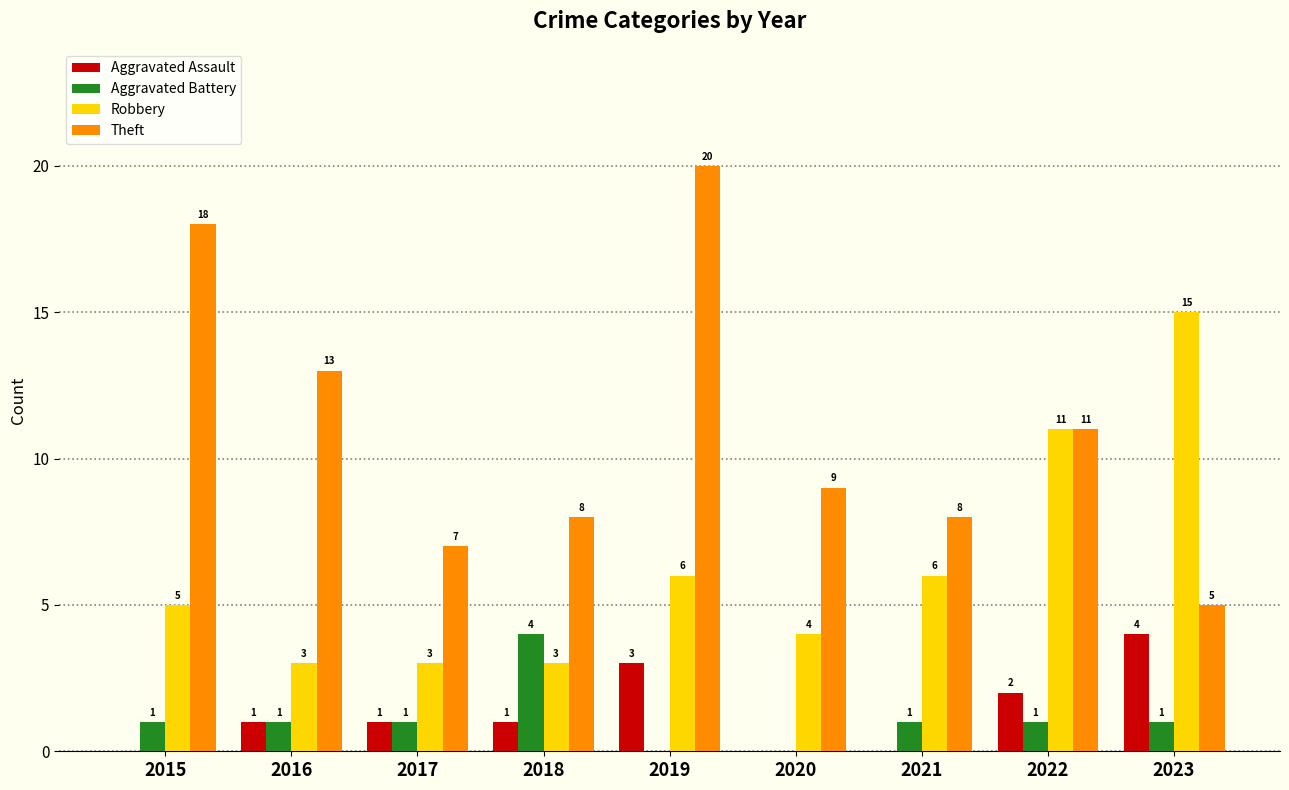

True or false: Aggravated Battery has a value of 0 at 2020.

True